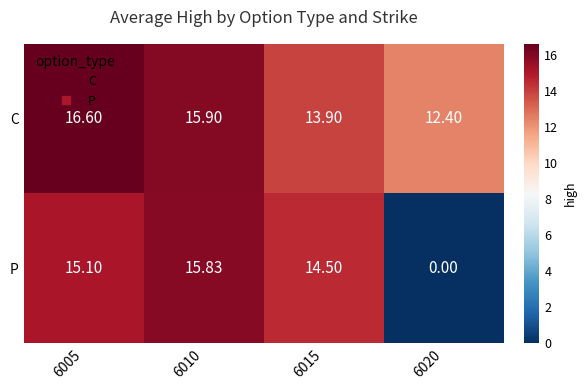

Which series has the widest spread of values?

P